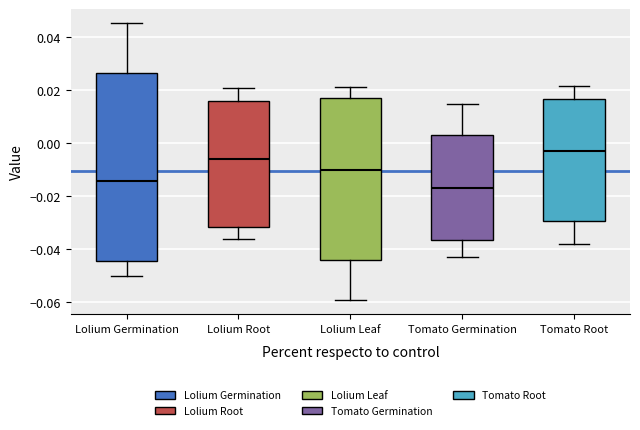

Reading left to right, read every box against the y-axis: the position of its median line, the range the box covers, and the ends of its whiskers. The values are not printed on the chart, so give them approximately, as read against the axis.

Lolium Germination: median -0.014, box -0.044 to 0.026, whiskers -0.050 to 0.046
Lolium Root: median -0.006, box -0.032 to 0.016, whiskers -0.036 to 0.020
Lolium Leaf: median -0.010, box -0.044 to 0.018, whiskers -0.060 to 0.020
Tomato Germination: median -0.016, box -0.036 to 0.004, whiskers -0.044 to 0.014
Tomato Root: median -0.004, box -0.030 to 0.016, whiskers -0.038 to 0.022